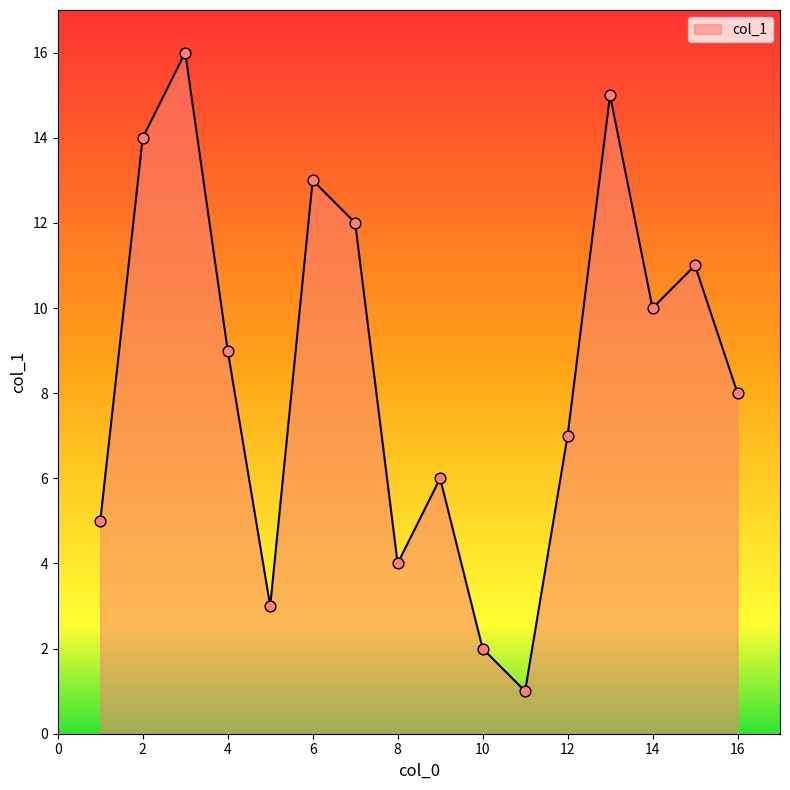

What is the greatest value displayed?

16